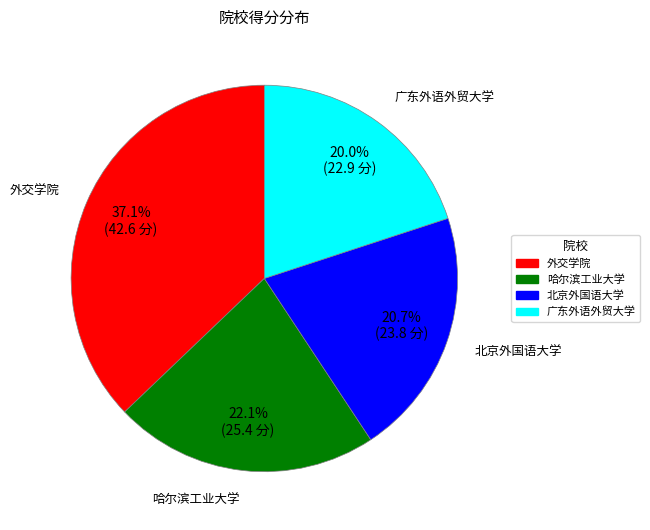

To the nearest percent, what percentage of the pie is 哈尔滨工业大学?

22%